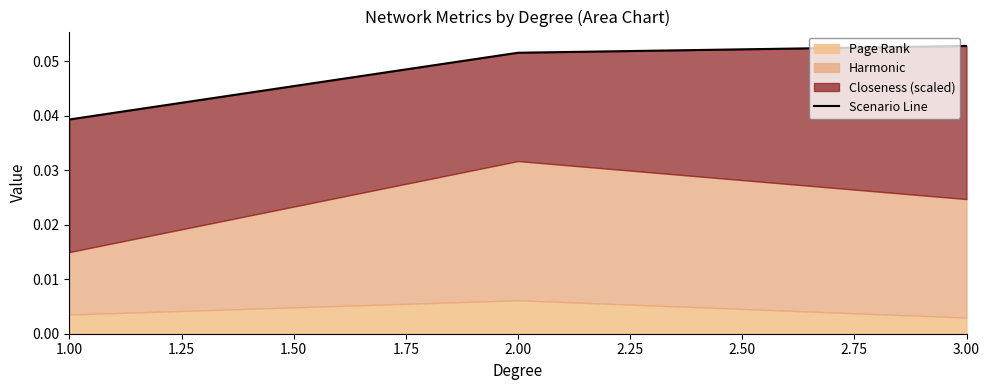

Between 3.00 and 1.00, which is larger?

3.00